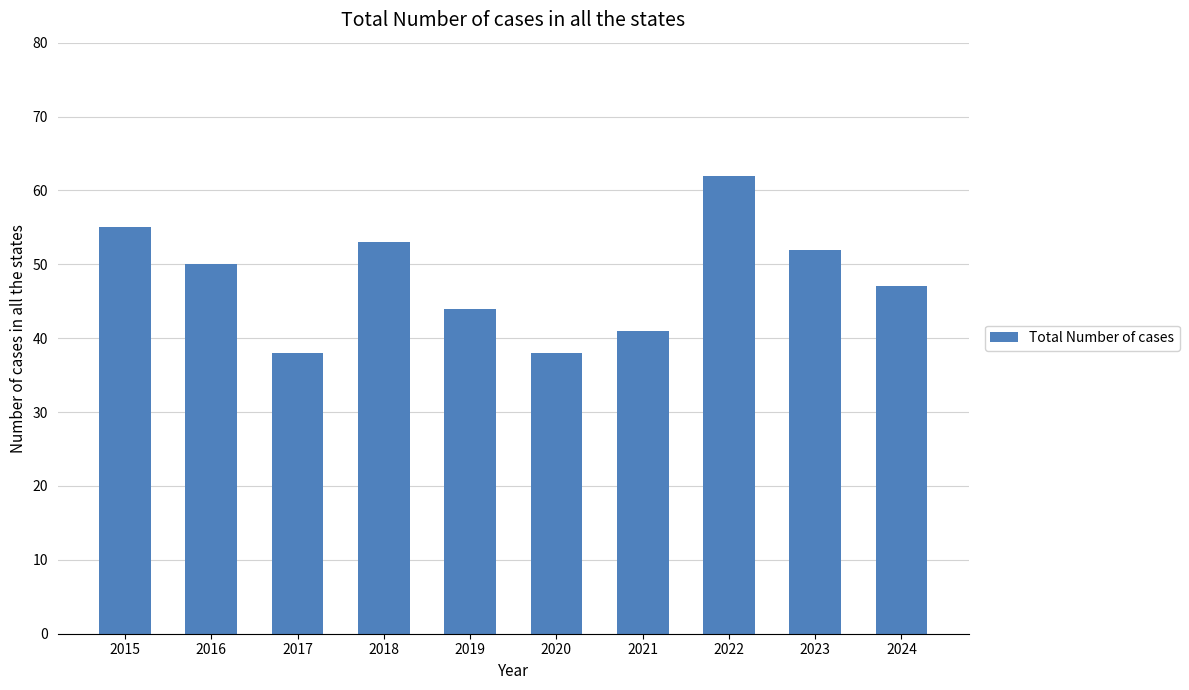

What is the value of the 3rd bar from the left?

38